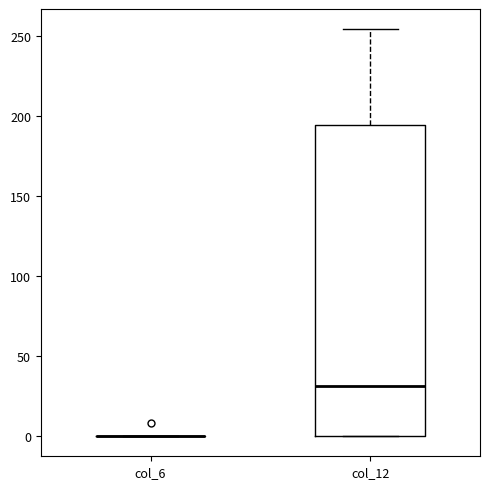

Comparing the boxes themselves (not the whiskers), which one is the tallest?

col_12